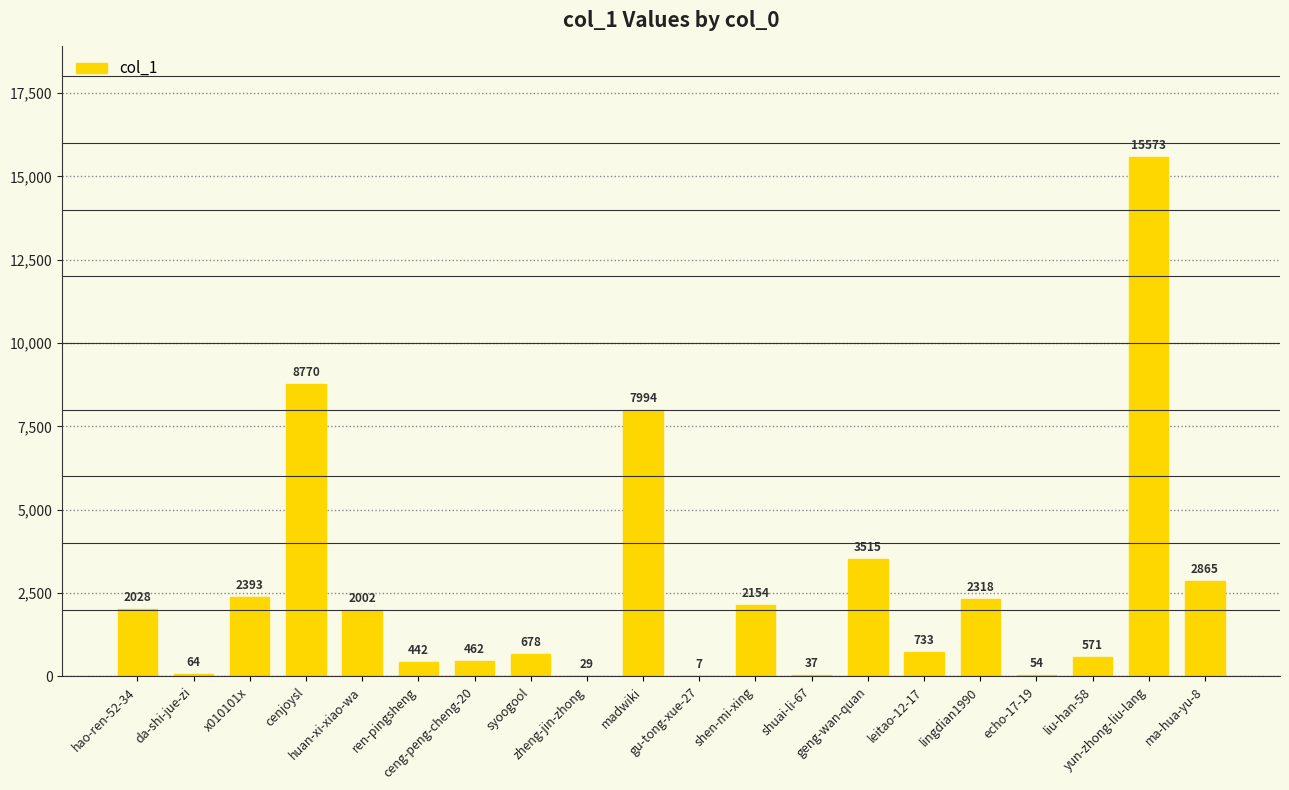

What is the ratio of the value at hao-ren-52-34 to the value at cenjoysl?

0.2